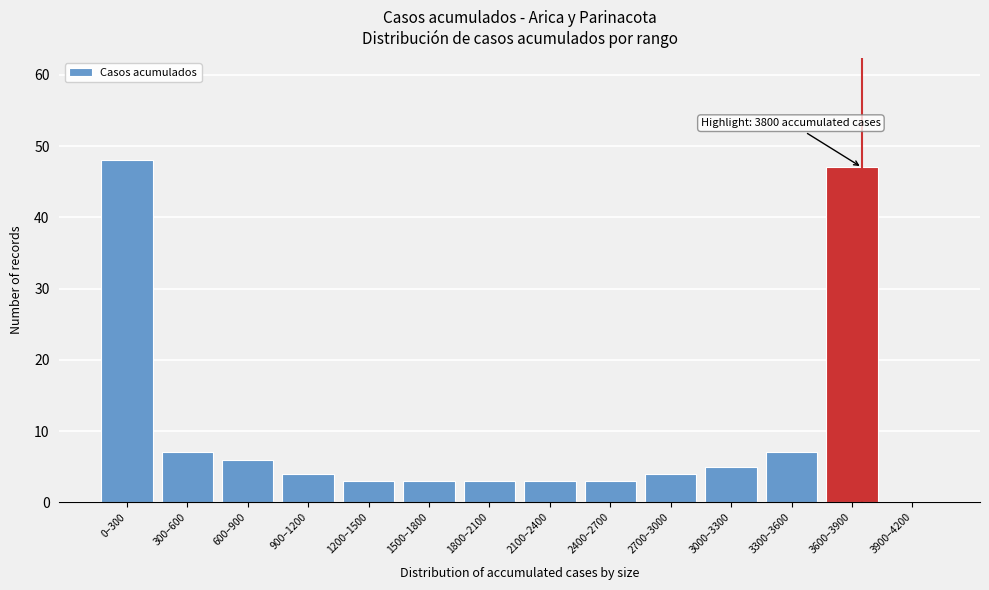

Reading right to left, extract all data points from this chart.

3900–4200=0	3600–3900=47	3300–3600=7	3000–3300=5	2700–3000=4	2400–2700=3	2100–2400=3	1800–2100=3	1500–1800=3	1200–1500=3	900–1200=4	600–900=6	300–600=7	0–300=48